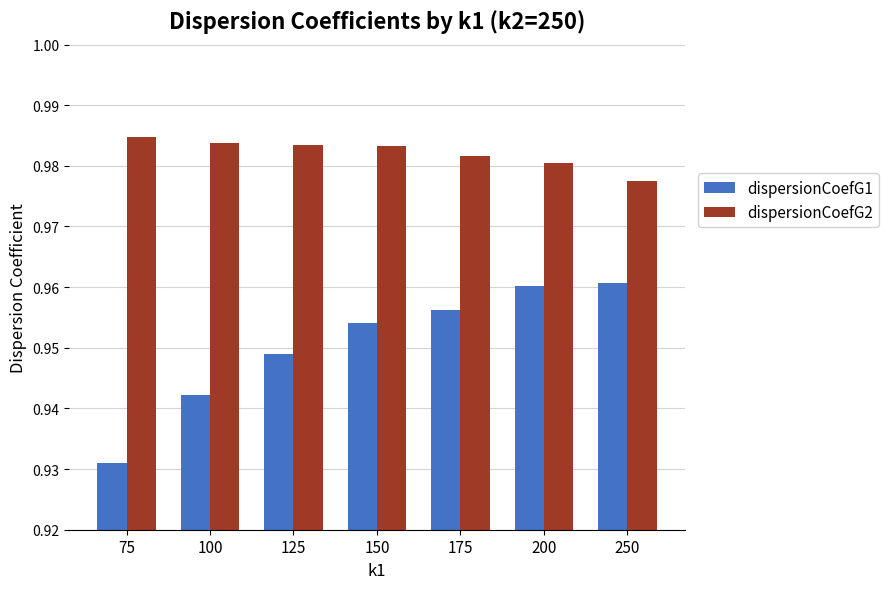

What is the sum of all dispersionCoefG1 values?

6.7